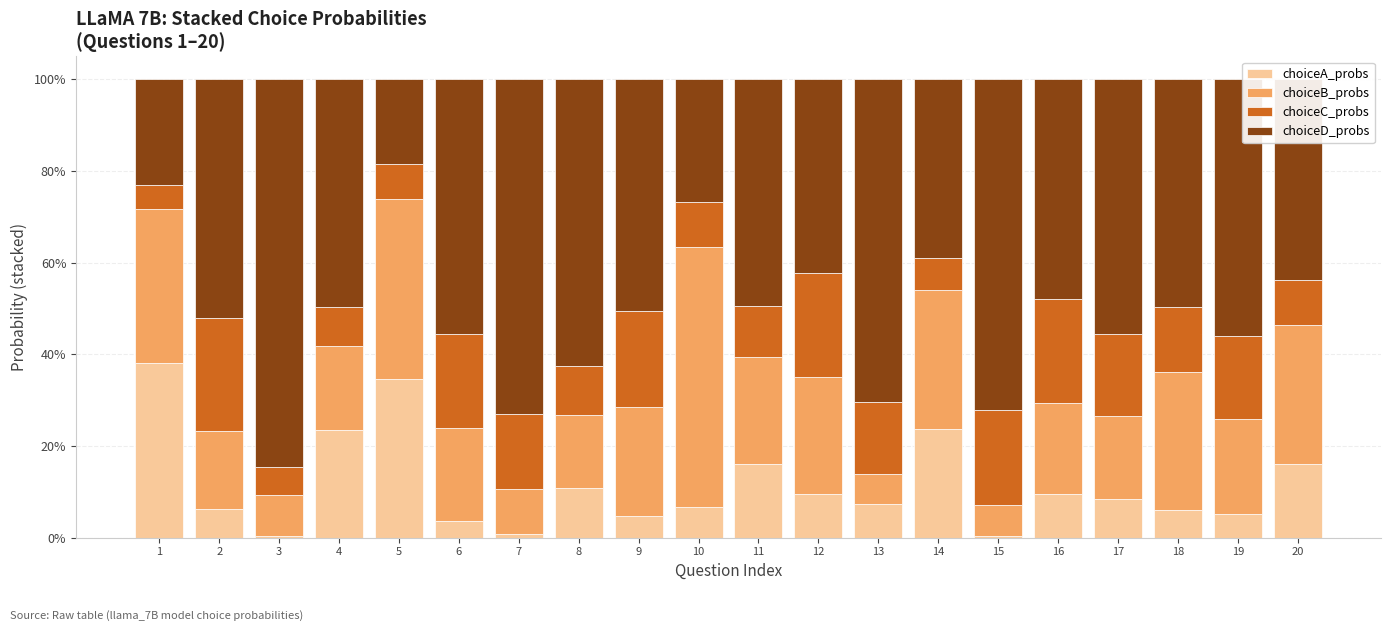

True or false: choiceA_probs has a value of 0.4 at 4.

False